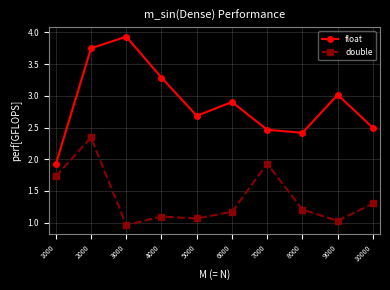

True or false: double and float cross at least once.

False